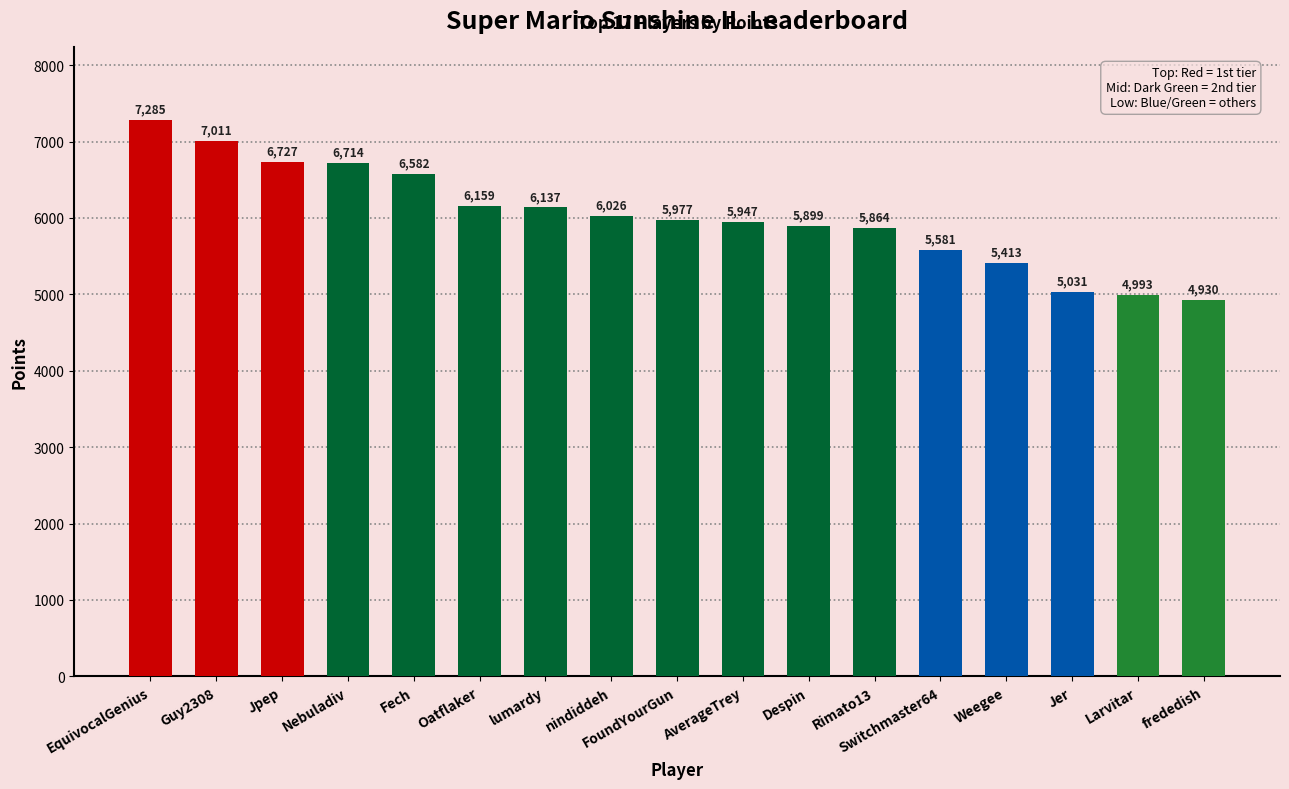

Which label corresponds to the largest value in the chart?

EquivocalGenius